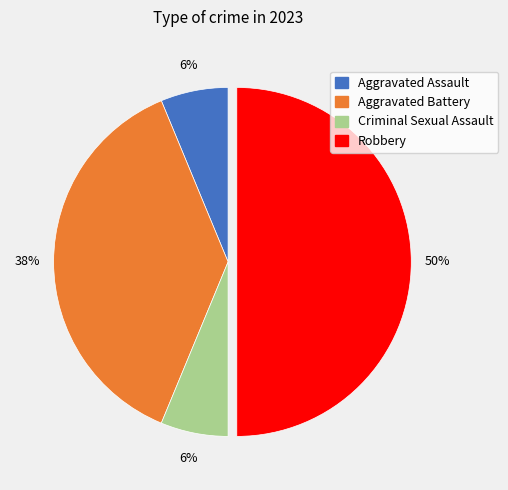

Count the number of slices in the pie.

4